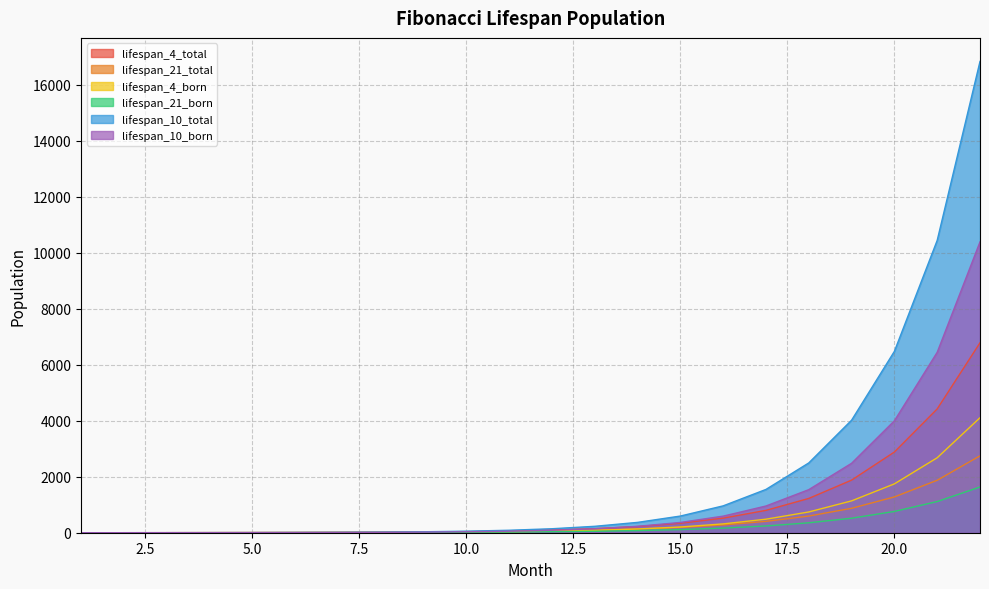

True or false: lifespan_10_born has a value of 901 at 18.

False